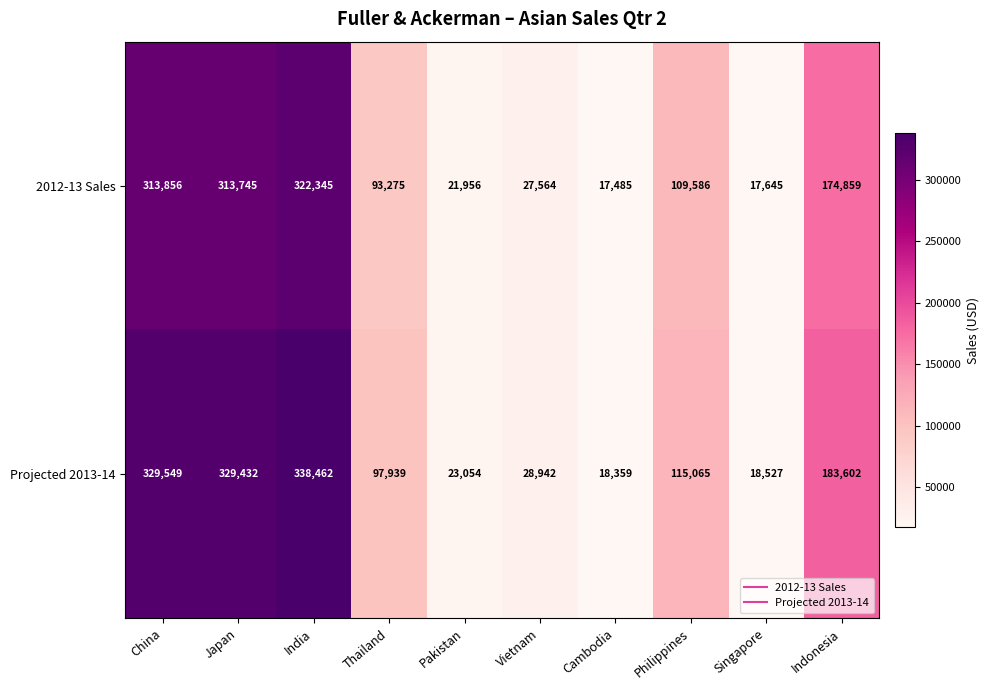

Reading left to right, list all the values displayed in this chart.

2012-13 Sales: China=313856	Japan=313745	India=322345	Thailand=93275	Pakistan=21956	Vietnam=27564	Cambodia=17485	Philippines=109586	Singapore=17645	Indonesia=174859
Projected 2013-14: China=329549	Japan=329432	India=338462	Thailand=97939	Pakistan=23054	Vietnam=28942	Cambodia=18359	Philippines=115065	Singapore=18527	Indonesia=183602